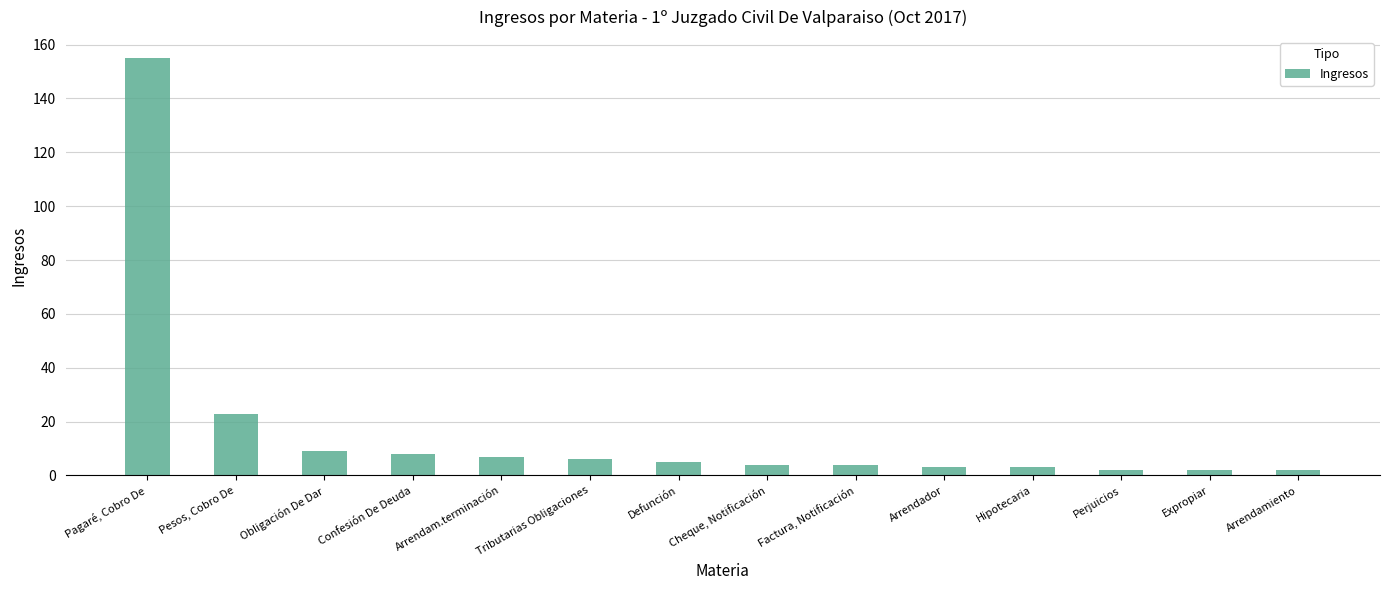

At which label is the value closest to 78?

Pesos, Cobro De